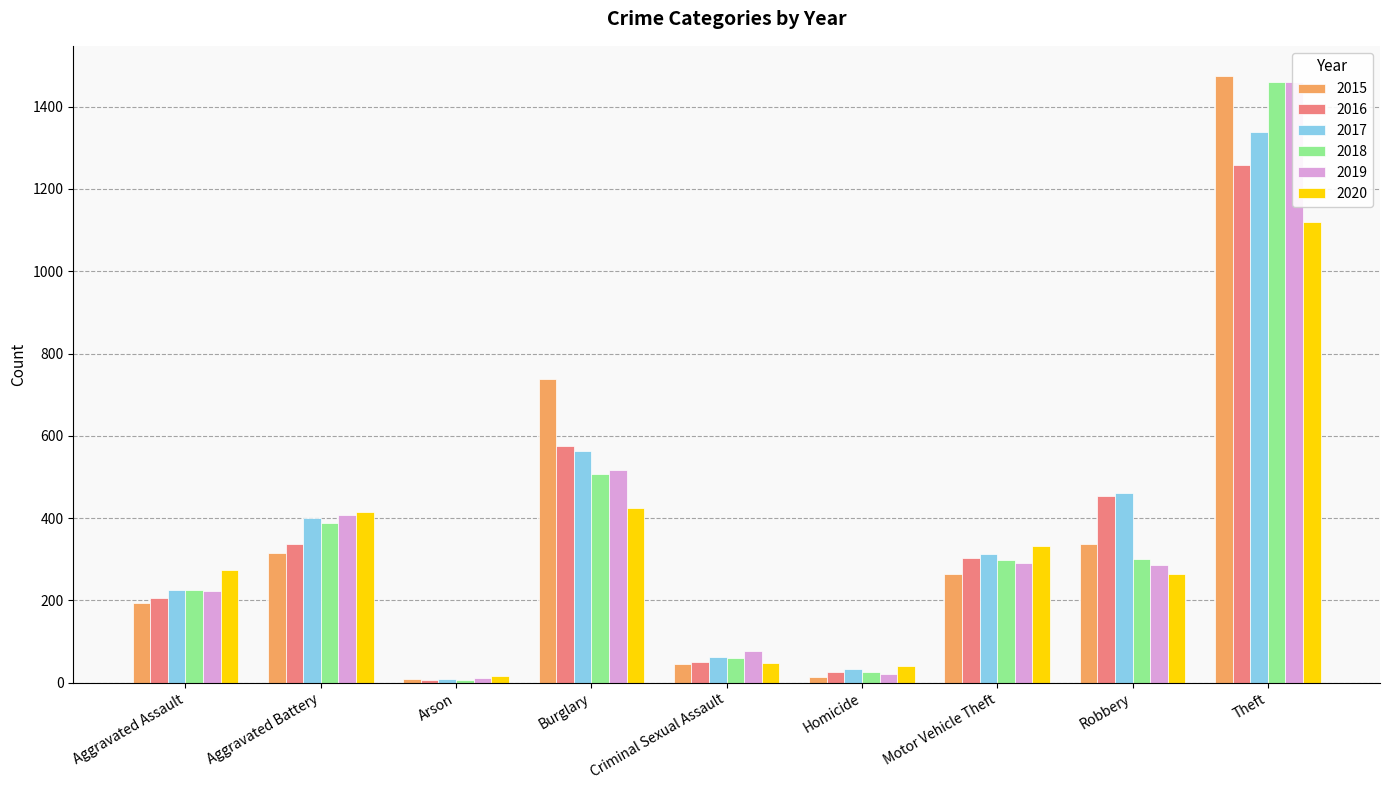

What is the greatest value displayed?

1474